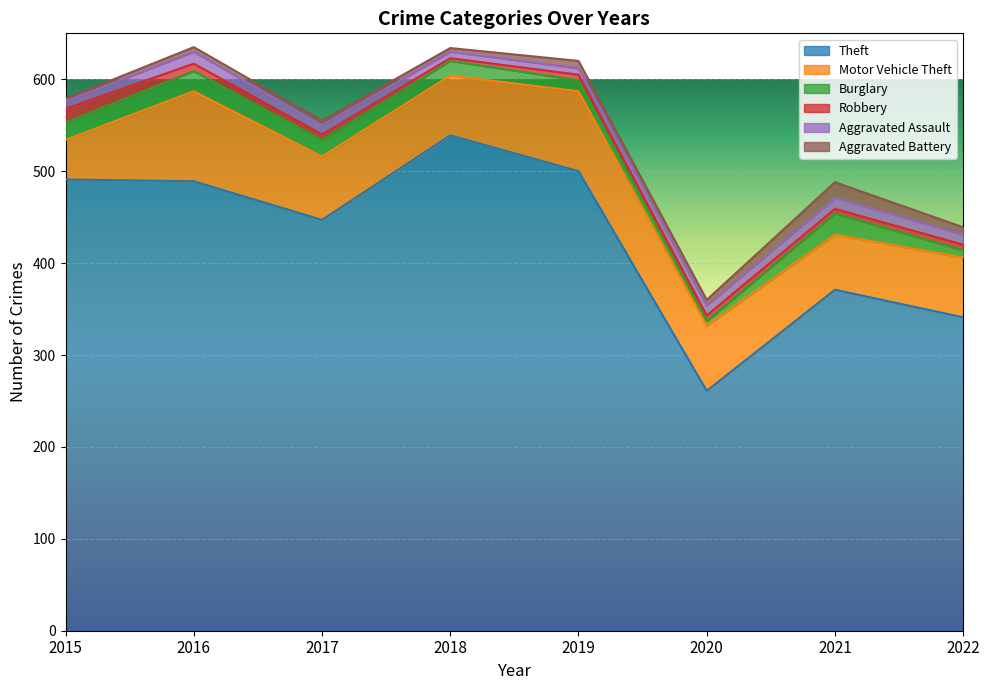

Does the chart display data point markers on the line(s)?

No